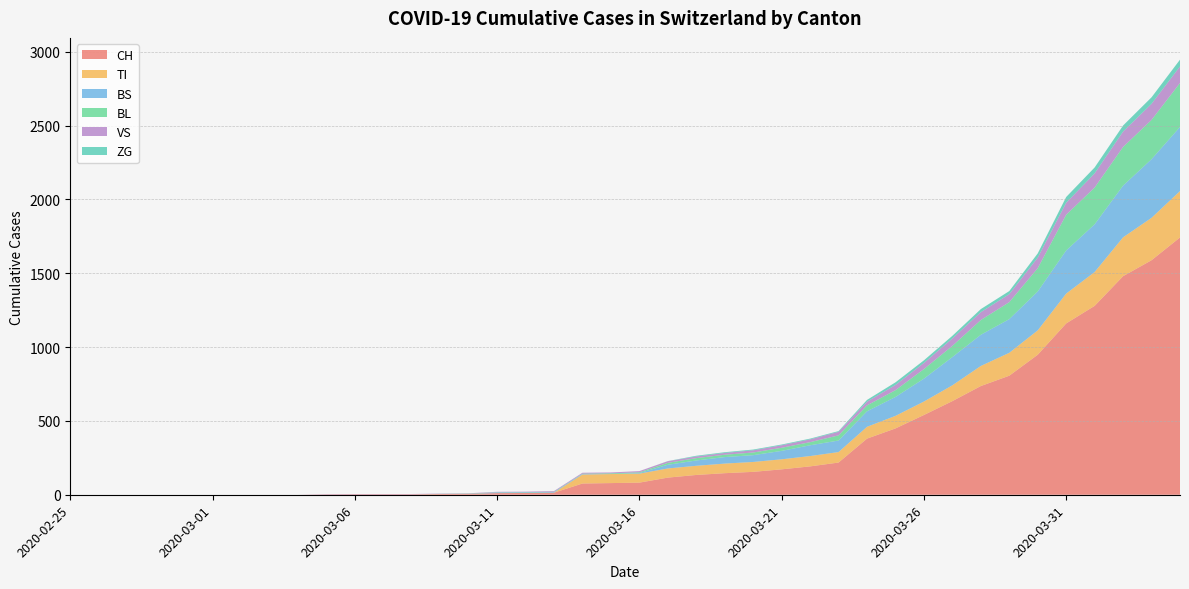

Reading left to right, transcribe all the data shown in this chart.

CH: 0	0	0	0	0	0	0	0	0	2	3	3	3	5	6	11	12	14	76	79	82	116	134	146	155	172	192	218	380	449	540	634	736	806	948	1160	1279	1480	1588	1742
VS: 0	0	0	0	0	0	0	0	0	2	2	2	2	2	2	3	3	5	6	6	8	11	11	12	15	17	19	24	25	35	41	50	53	54	71	81	96	104	109	112
TI: 0	0	0	0	0	0	0	0	0	0	0	0	0	0	0	0	0	0	61	61	61	62	62	65	67	68	70	71	80	85	91	107	136	155	165	202	229	263	287	314
BS: 0	0	0	0	0	0	0	0	0	0	0	0	0	0	0	4	4	4	4	0	4	25	36	44	46	57	73	78	105	128	155	191	211	228	263	292	323	350	397	434
BL: 0	0	0	0	0	0	0	0	0	0	0	0	0	1	2	2	2	2	2	5	5	13	16	16	18	21	21	35	40	46	65	76	100	115	158	242	249	262	266	298
ZG: 0	0	0	0	0	0	0	0	0	0	0	0	0	0	0	0	0	0	0	0	0	1	5	5	5	5	5	5	12	18	18	18	21	21	29	39	40	41	44	46